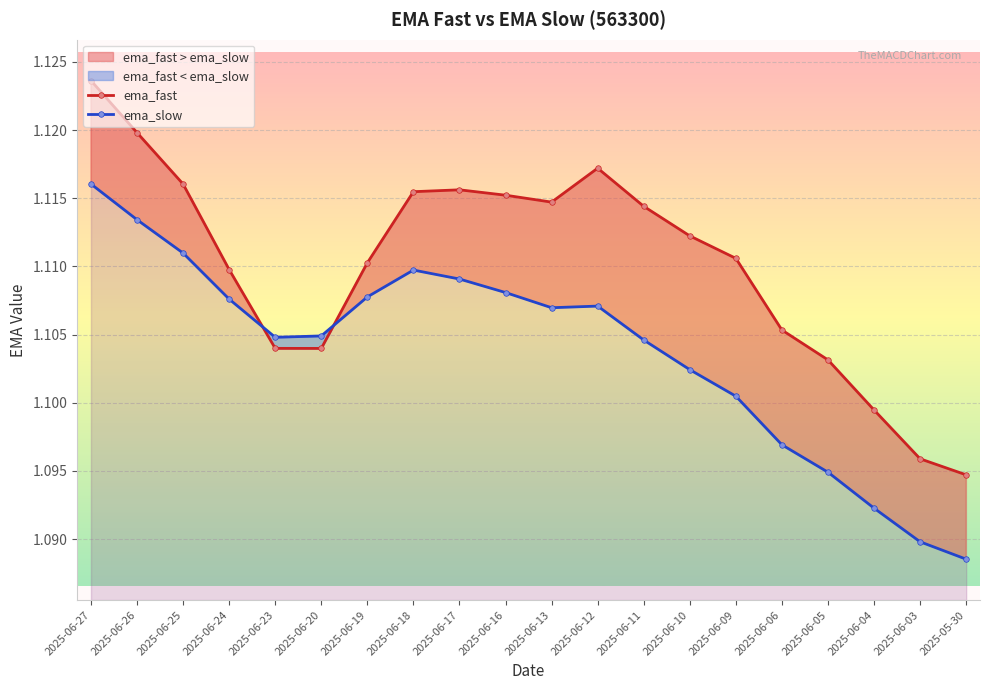

At which category is the sum across all series the highest?

2025-06-27